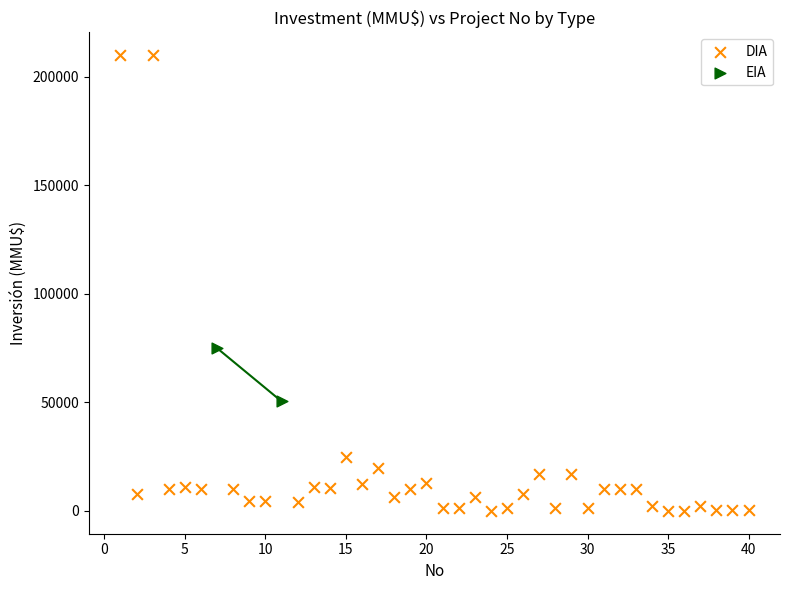

What are all the series names shown in the legend?

DIA, EIA